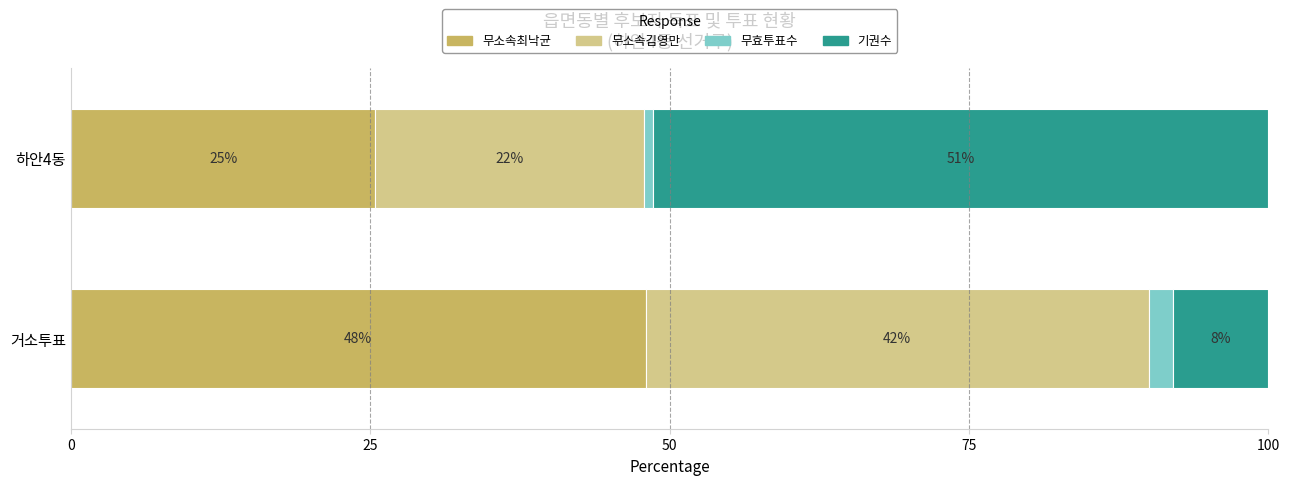

Is it true that 무소속최낙균 equals 26.8 at 거소투표?

False